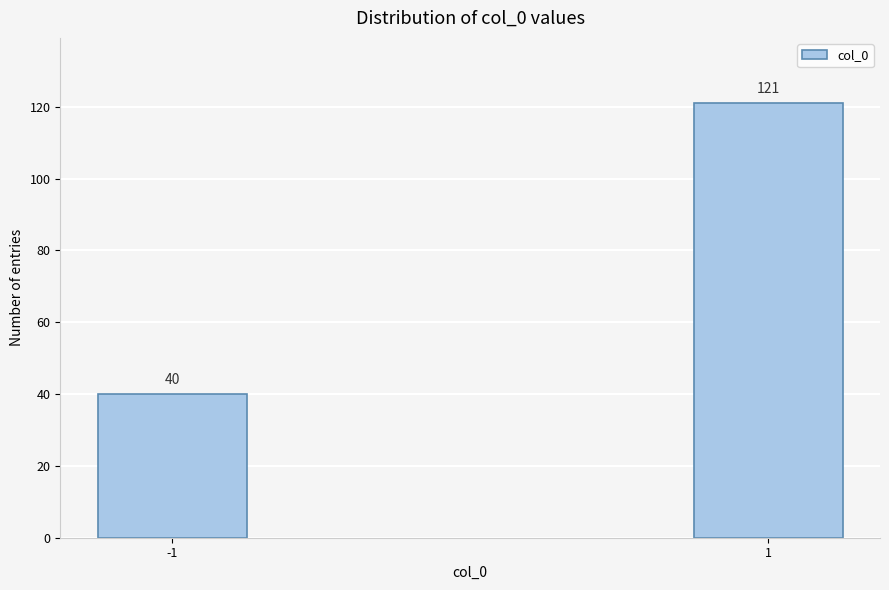

Reading right to left, transcribe all the data shown in this chart.

1=121	-1=40